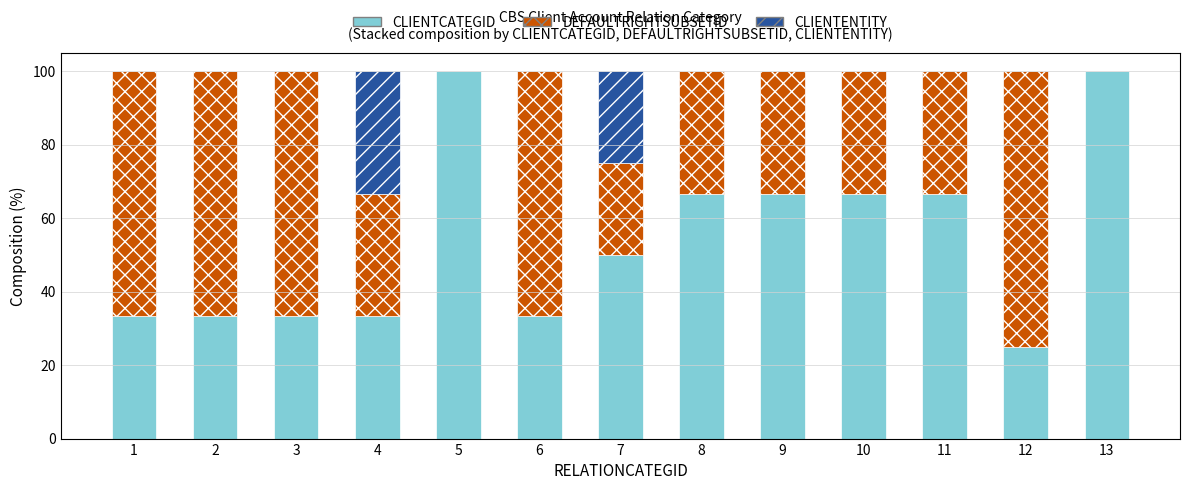

What is the sum of all CLIENTCATEGID values?

708.3